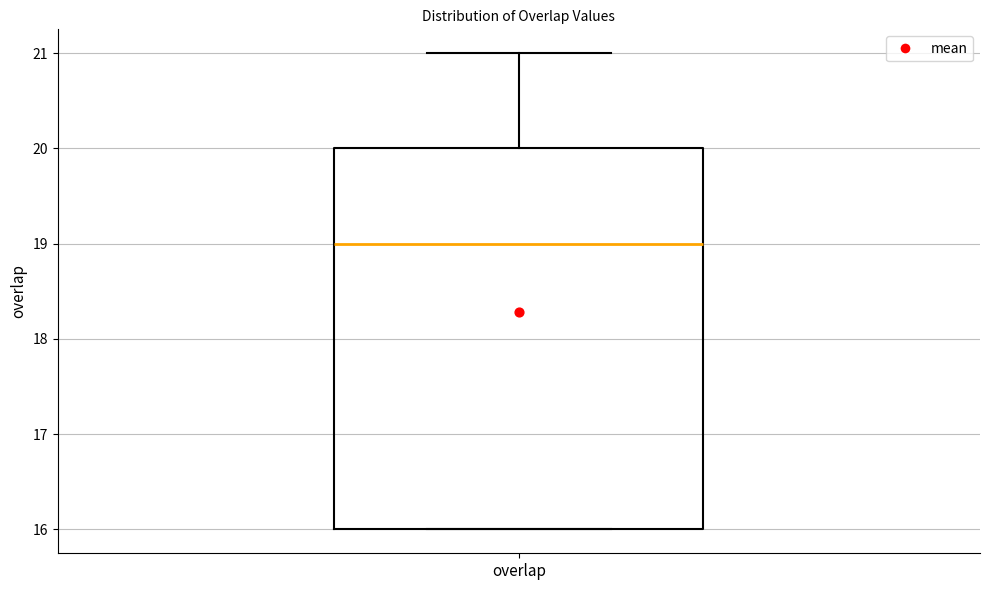

Read this box plot against the y-axis: the position of the median line, the range covered by the box, and the ends of both whiskers. The values are not printed on the chart, so give them approximately, as read against the axis.

median 19, box 16 to 20, whiskers 16 to 21